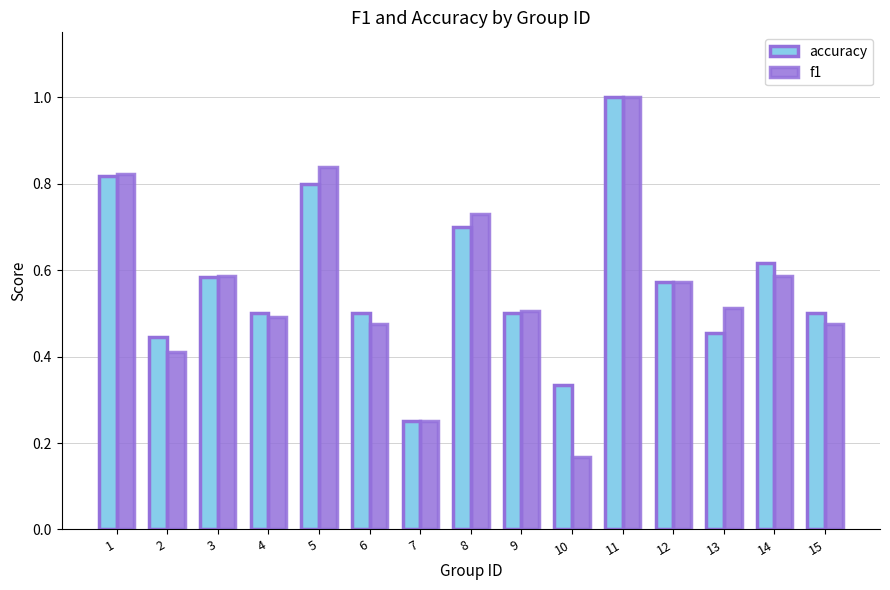

Between 1 and 2, which series saw the biggest shift?

f1